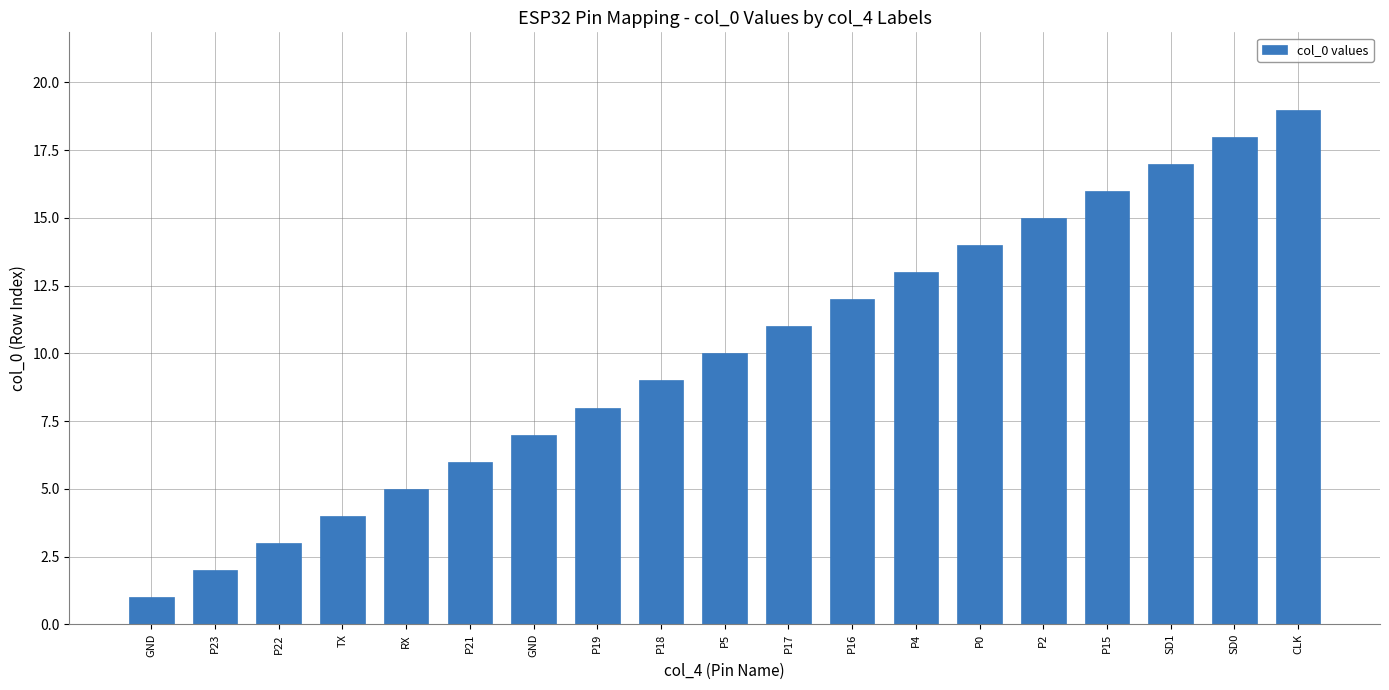

How many values are below 10?

9